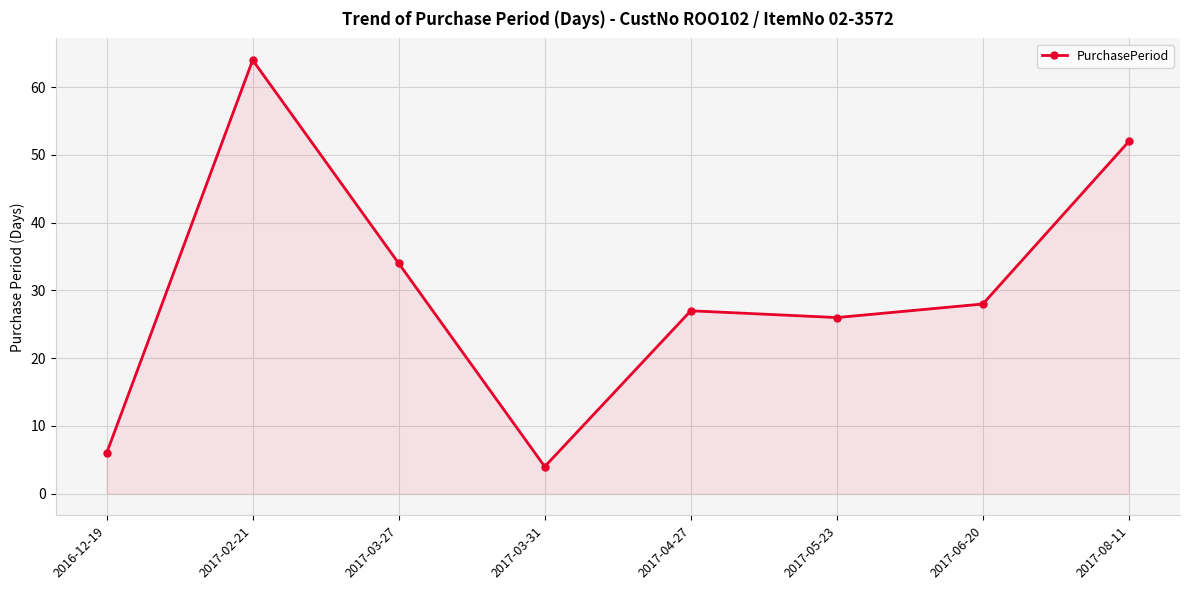

At which category does the data reach its first local peak?

2017-02-21